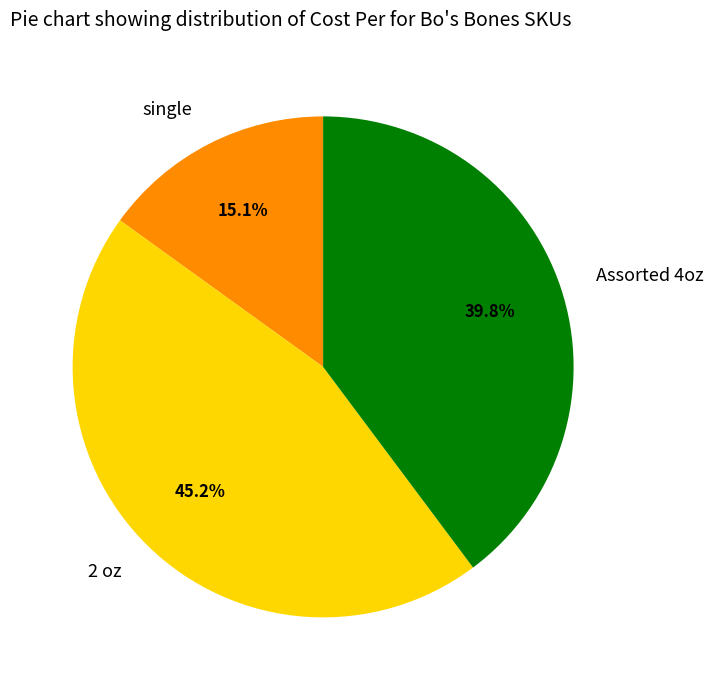

Which slice is the smallest?

single